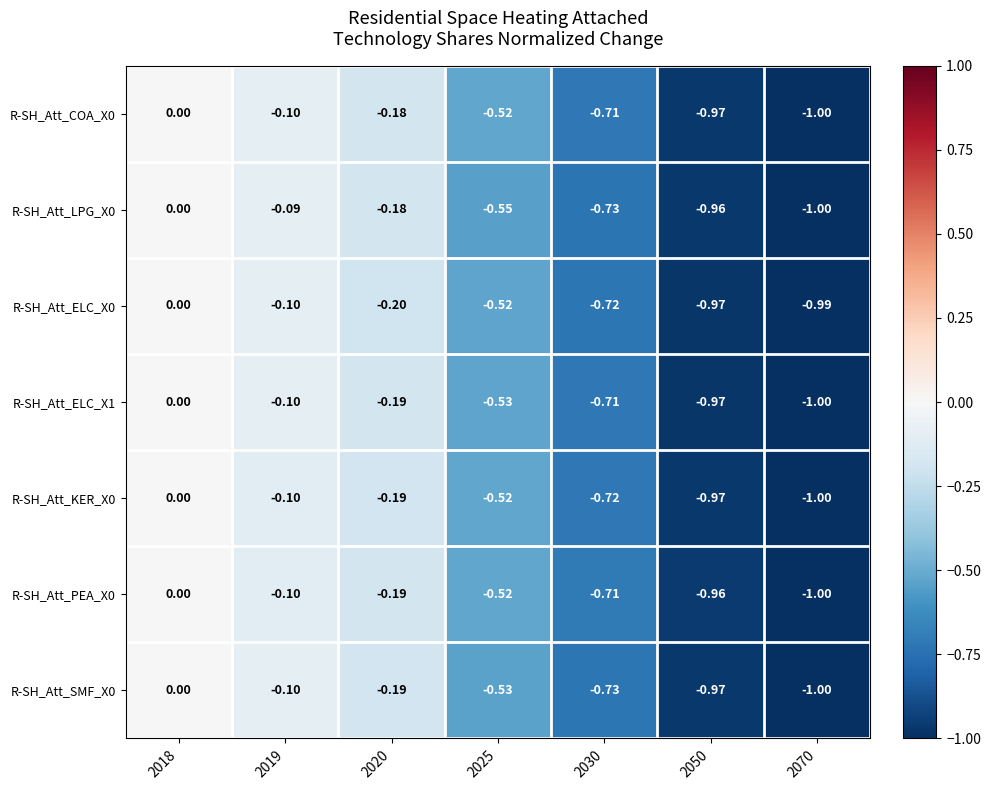

Is the value of R-SH_Att_COA_X0 at 2030 greater than the value of R-SH_Att_ELC_X0 at 2030?

Yes